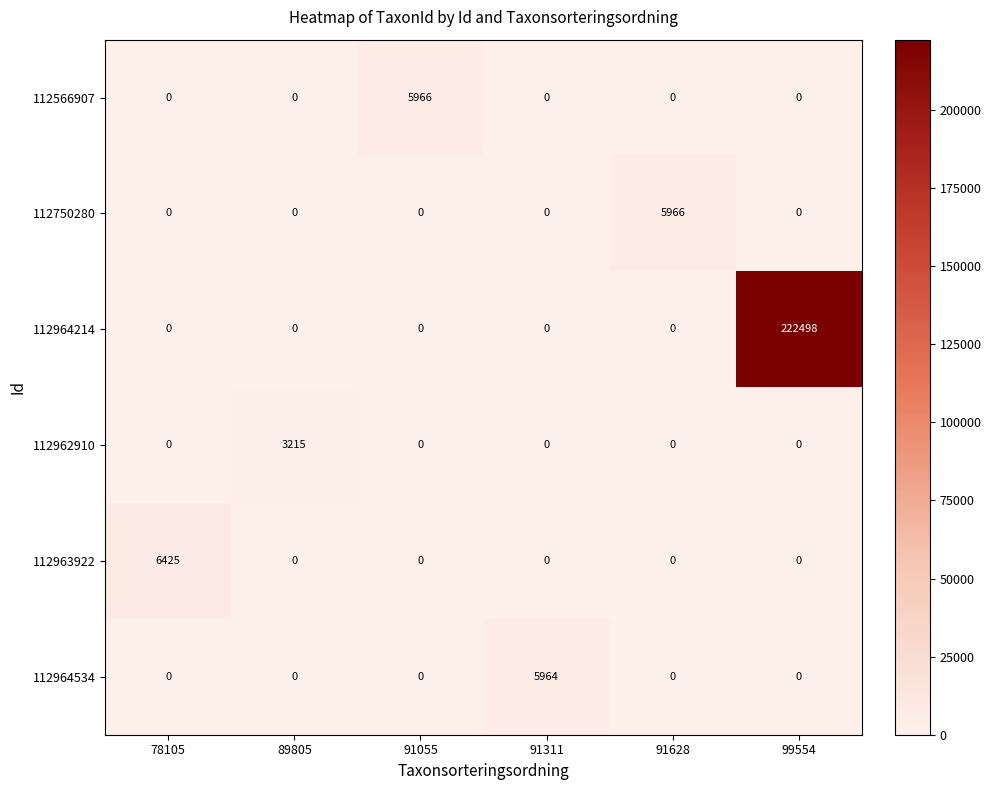

How many data points does each series have?

6